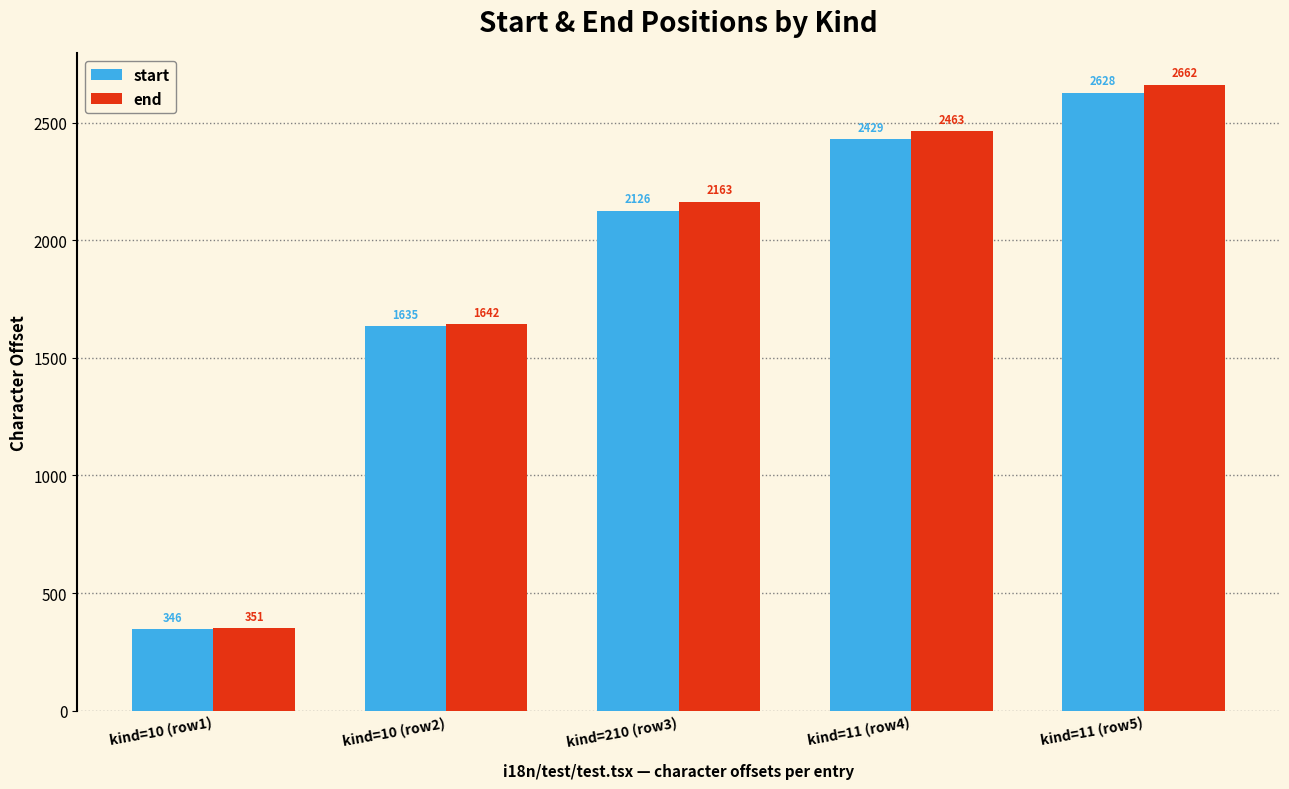

Which label corresponds to the smallest value in the chart?

kind=10 (row1)